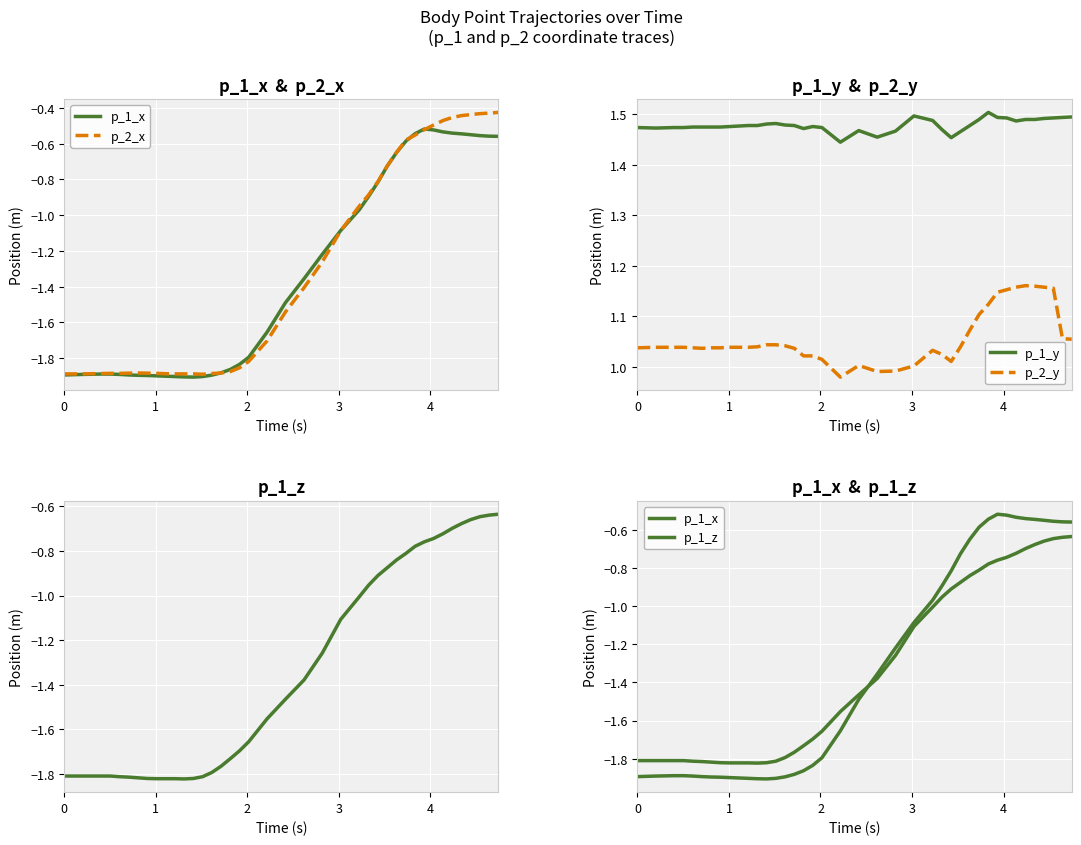

True or false: p_2_y has more than 2 points higher than both neighbors.

True